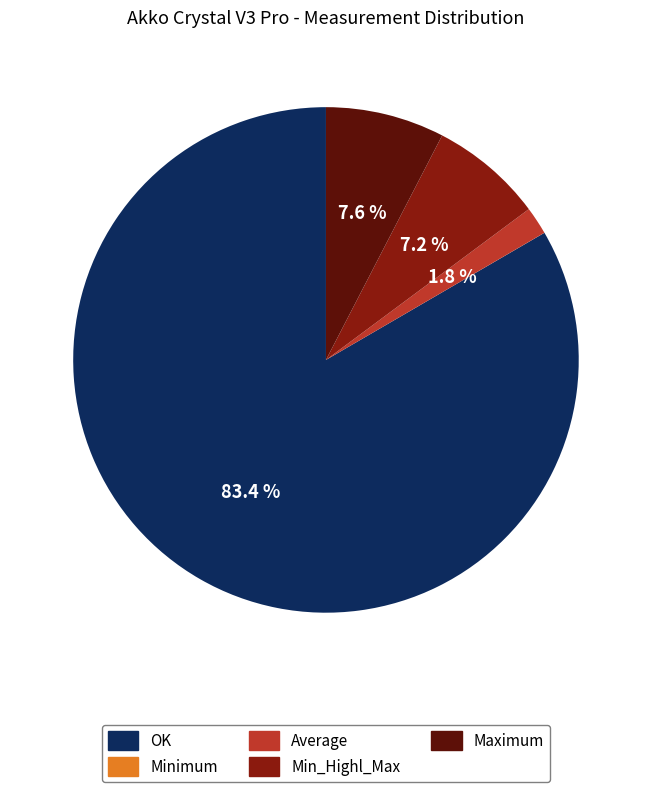

Which category accounts for the majority?

OK